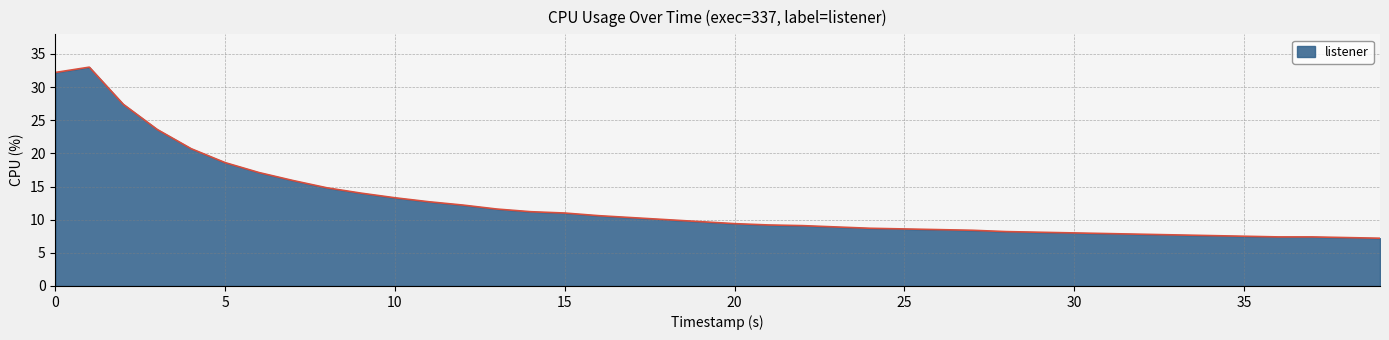

What is the difference between the maximum and minimum values?

25.8